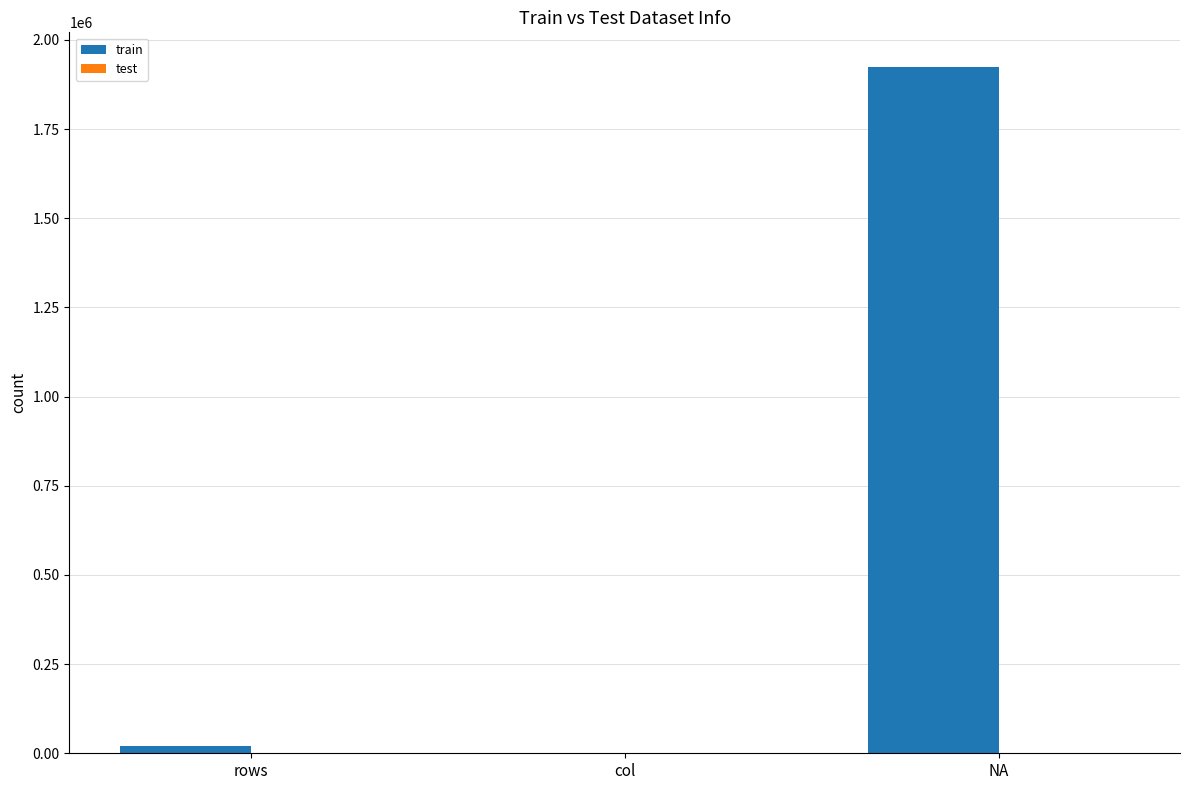

What is the total value across all series at NA?

1927102